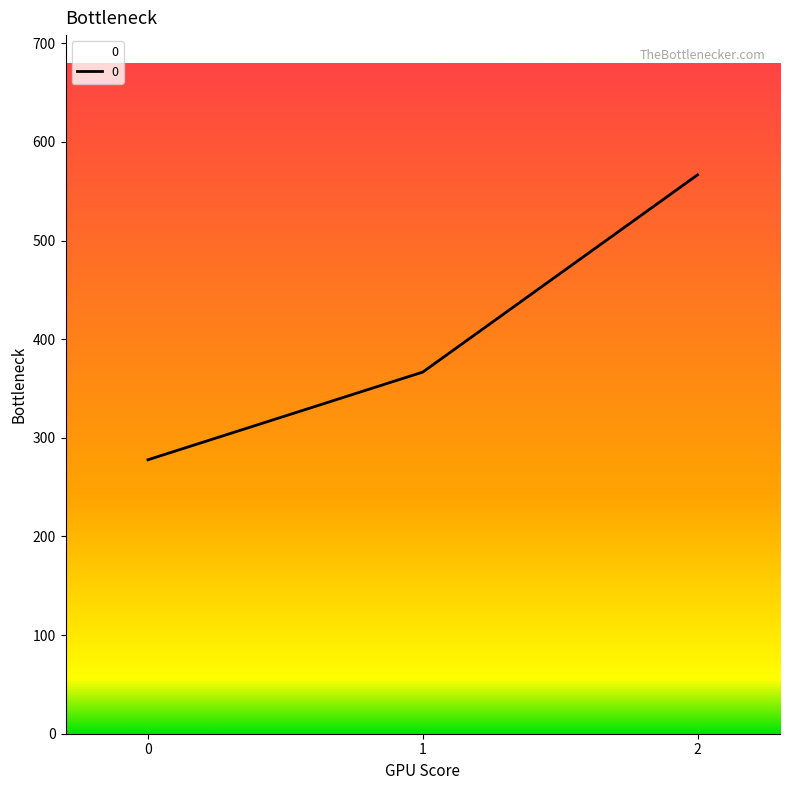

What is the average value?

403.7